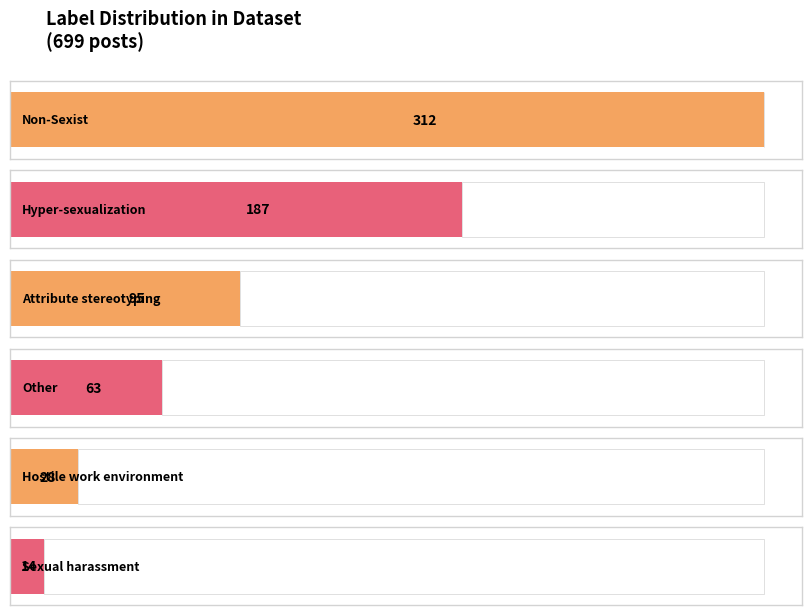

The value at Hostile_work_environment is 28. True or false?

True